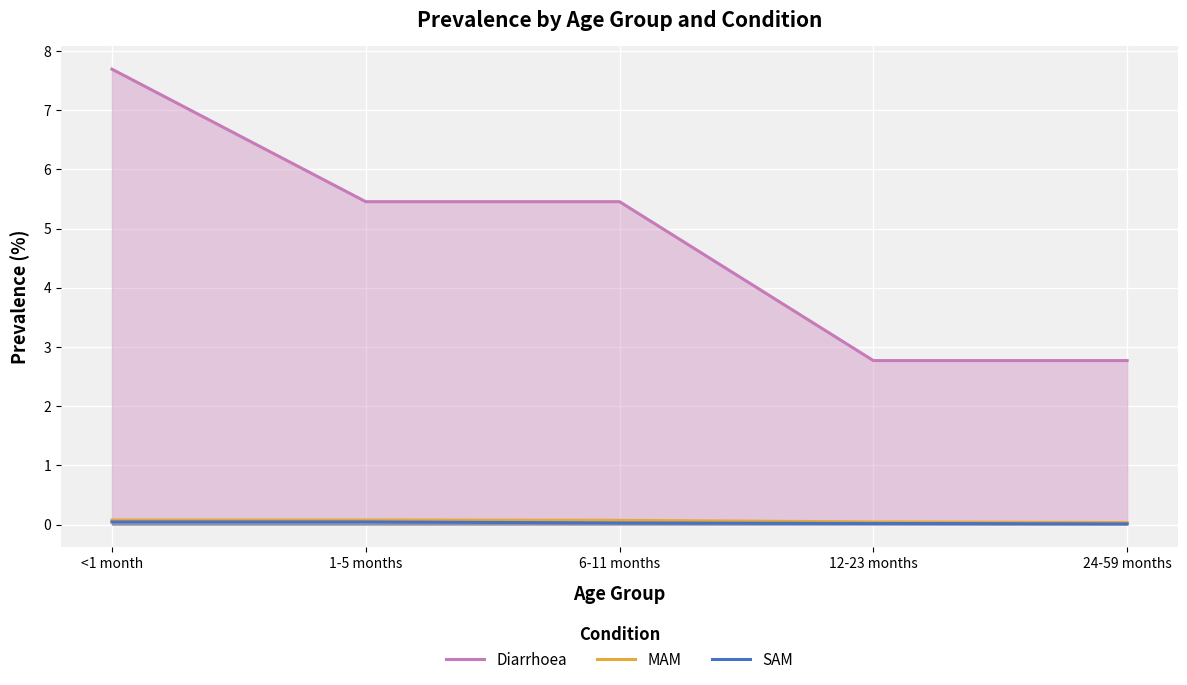

Read the Diarrhoea value at 12-23 months.

2.8